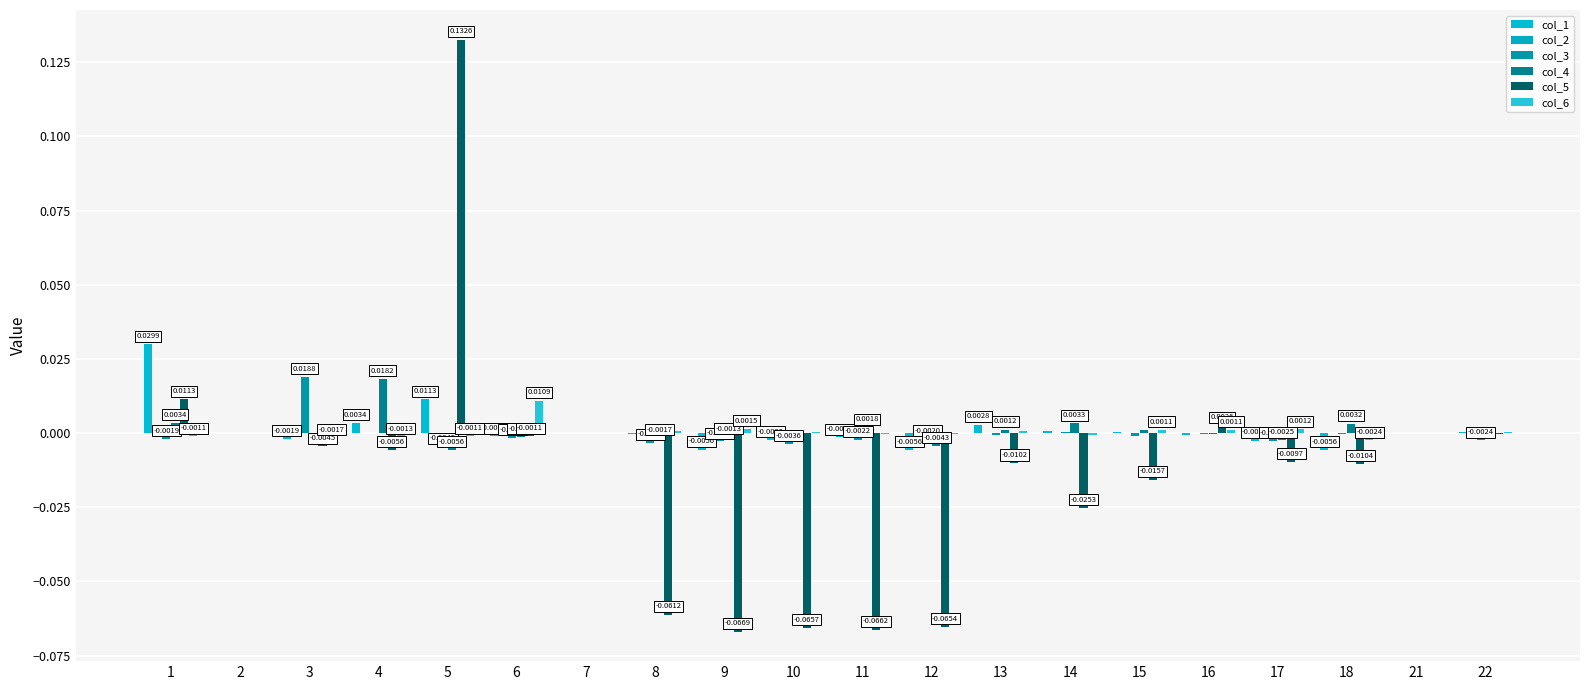

Reading left to right, what are all the values shown in this chart?

col_1: 1=0.0	2=-0.0	3=-0.0	4=0.0	5=0.0	6=-0.0	7=-0.0	8=-0.0	9=-0.0	10=-0.0	11=-0.0	12=-0.0	13=0.0	14=0.0	15=0.0	16=-0.0	17=-0.0	18=-0.0	21=0.0	22=0.0
col_2: 1=-0.0	2=0.0	3=0.0	4=-0.0	5=-0.0	6=0.0	7=0.0	8=0.0	9=0.0	10=0.0	11=0.0	12=0.0	13=0.0	14=-0.0	15=0.0	16=0.0	17=0.0	18=-0.0	21=-0.0	22=-0.0
col_3: 1=-0.0	2=0.0	3=0.0	4=0.0	5=-0.0	6=-0.0	7=0.0	8=-0.0	9=-0.0	10=-0.0	11=-0.0	12=-0.0	13=-0.0	14=0.0	15=-0.0	16=-0.0	17=-0.0	18=-0.0	21=-0.0	22=-0.0
col_4: 1=0.0	2=-0.0	3=0.0	4=0.0	5=-0.0	6=-0.0	7=0.0	8=-0.0	9=-0.0	10=0.0	11=0.0	12=-0.0	13=0.0	14=0.0	15=0.0	16=-0.0	17=-0.0	18=0.0	21=0.0	22=0.0
col_5: 1=0.0	2=-0.0	3=-0.0	4=-0.0	5=0.1	6=-0.0	7=-0.0	8=-0.1	9=-0.1	10=-0.1	11=-0.1	12=-0.1	13=-0.0	14=-0.0	15=-0.0	16=0.0	17=-0.0	18=-0.0	21=0.0	22=-0.0
col_6: 1=-0.0	2=0.0	3=-0.0	4=-0.0	5=-0.0	6=0.0	7=-0.0	8=0.0	9=0.0	10=0.0	11=-0.0	12=-0.0	13=0.0	14=-0.0	15=0.0	16=0.0	17=0.0	18=-0.0	21=-0.0	22=0.0